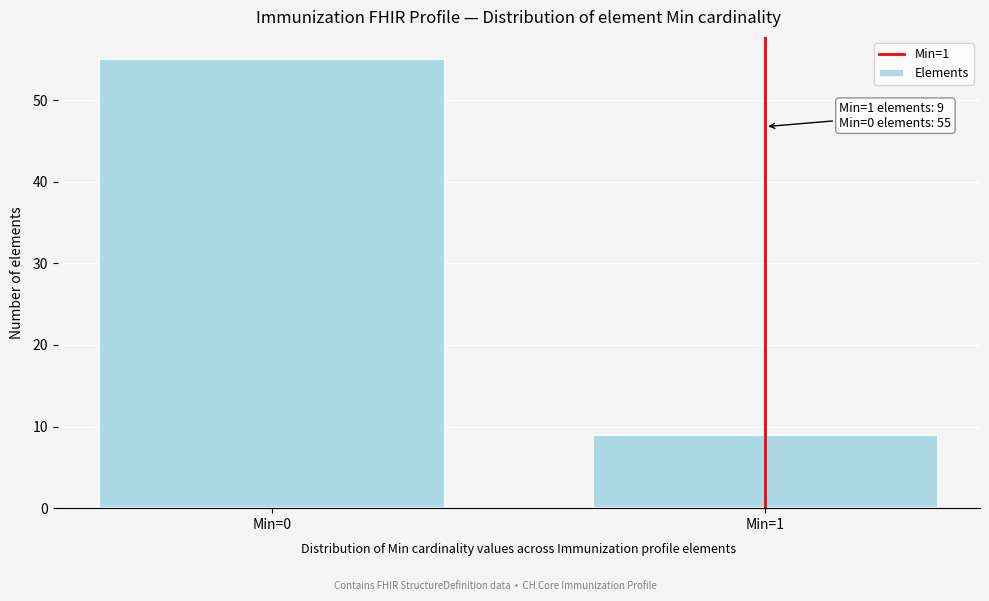

Reading left to right, extract all data points from this chart.

Min=0=55	Min=1=9